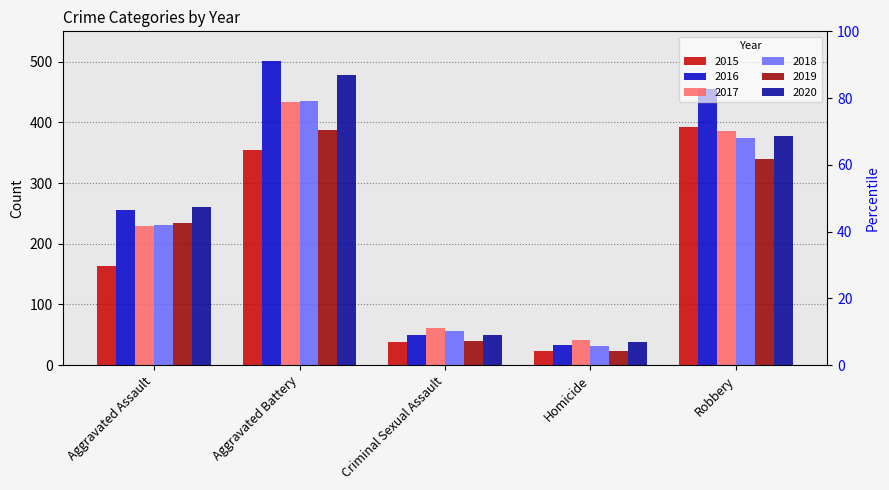

How many series are shown in this chart?

6